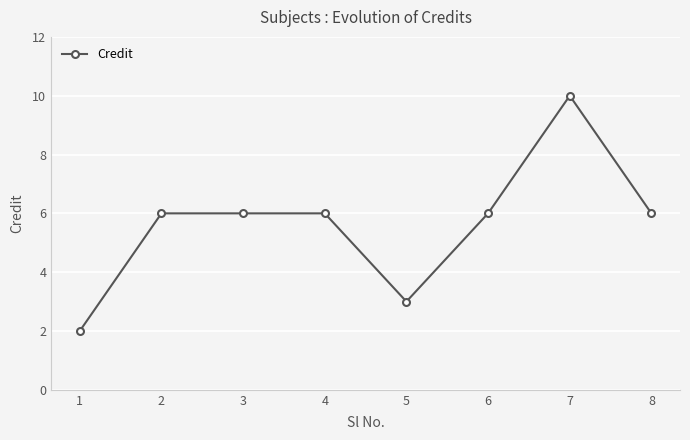

At which category does the chart reach its minimum across all series?

1